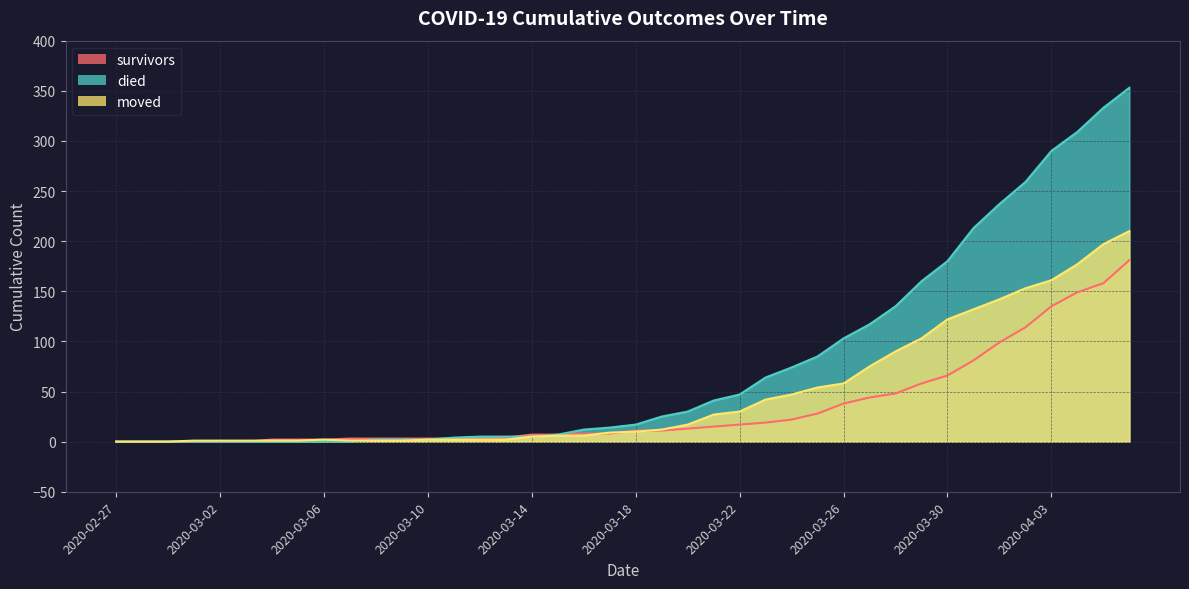

What is the difference between the second highest and minimum values in the moved series?

197